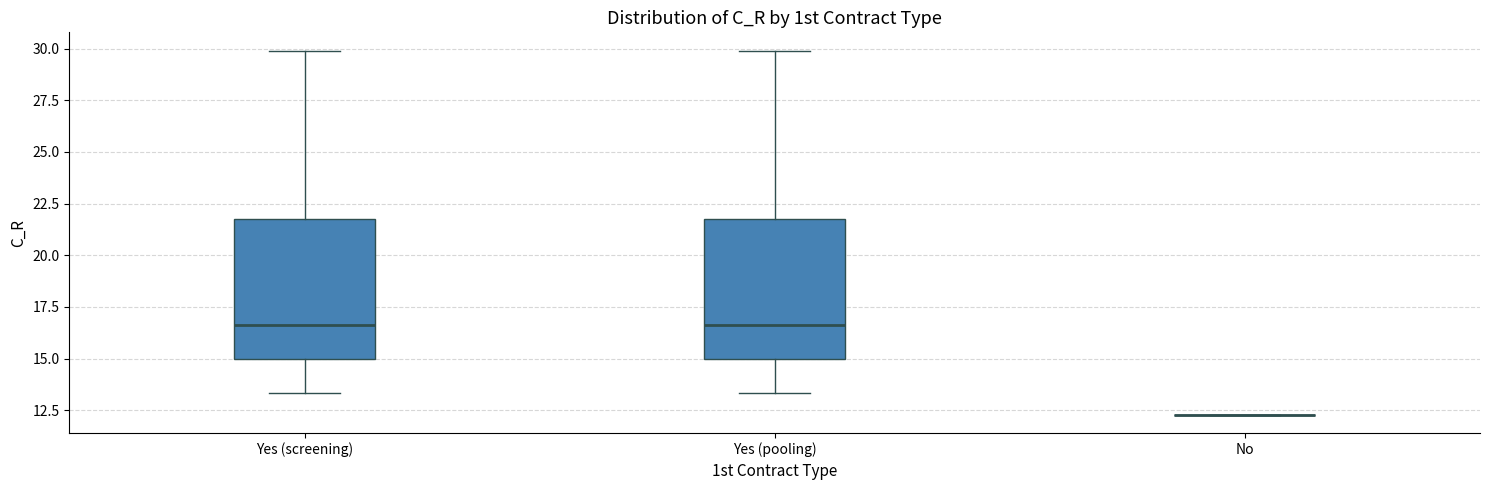

Reading left to right, transcribe this box plot: for each box, give where its median line is, the range the box spans, and where its two whiskers end, as read against the y-axis. The values are not printed on the chart, so give them approximately, as read against the axis.

Yes (screening): median 16.5, box 15.0 to 21.5, whiskers 13.5 to 30.0
Yes (pooling): median 16.5, box 15.0 to 21.5, whiskers 13.5 to 30.0
No: box collapsed to a line at 12.5, whiskers 12.5 to 12.5